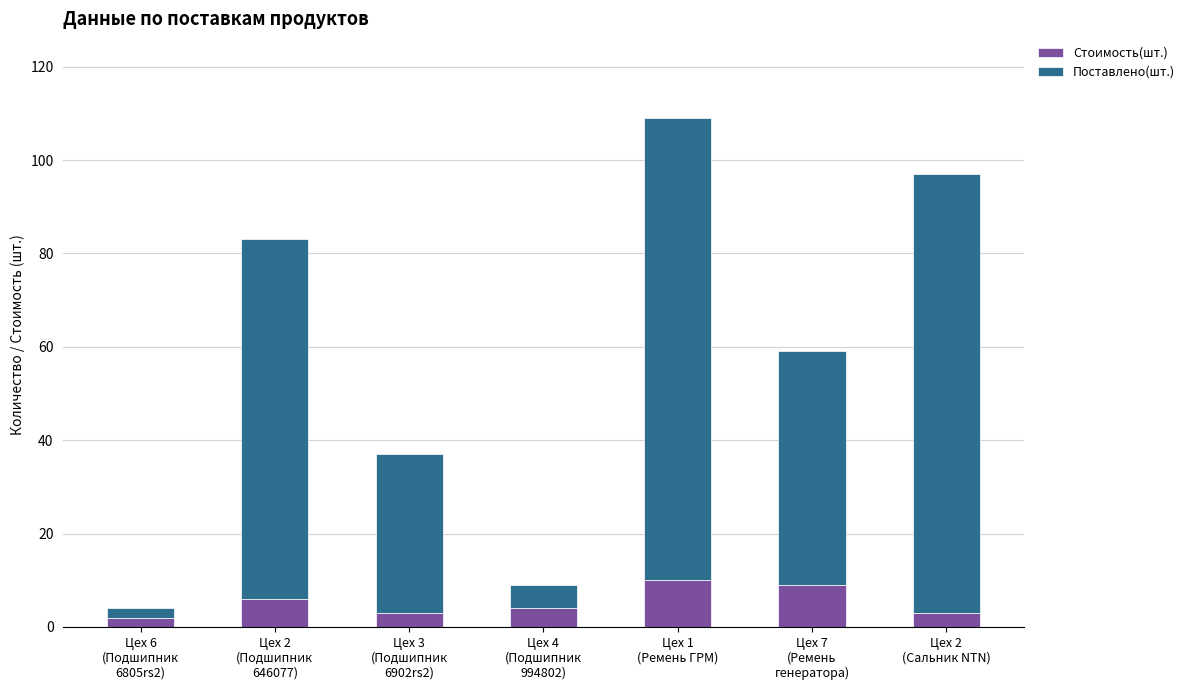

What is the average value of the Стоимость(шт.) series?

5